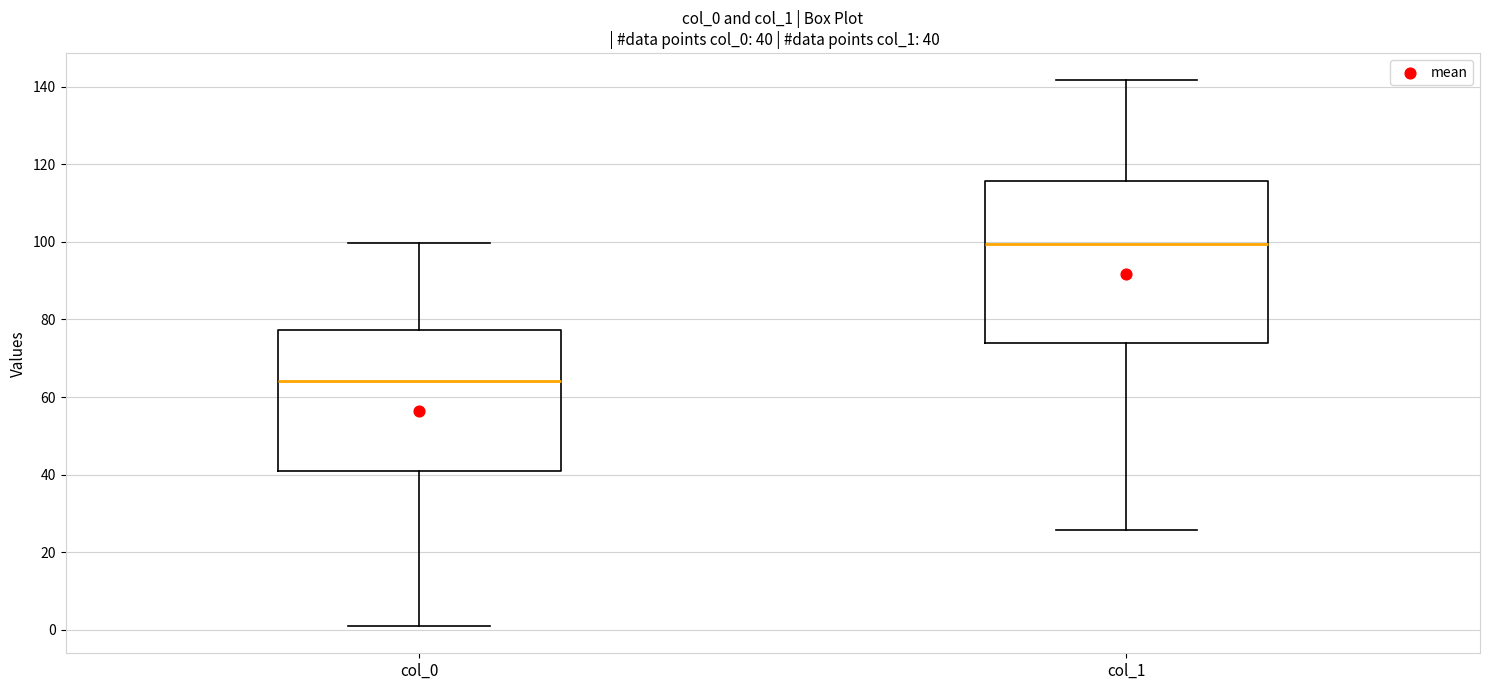

Comparing the boxes themselves (not the whiskers), which one is the tallest?

col_1